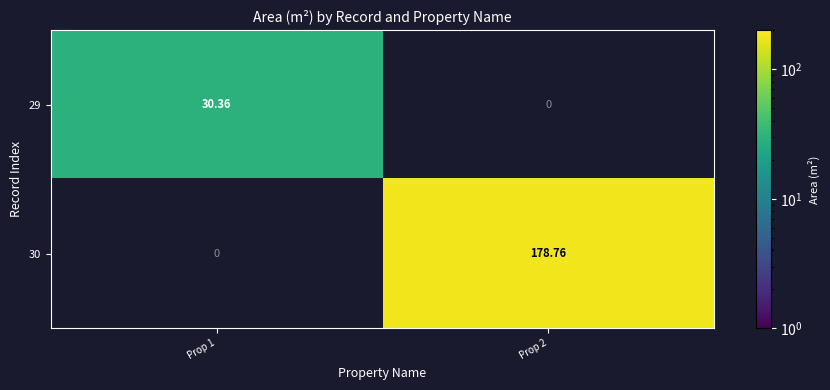

At how many categories does at least one series exceed 109?

1